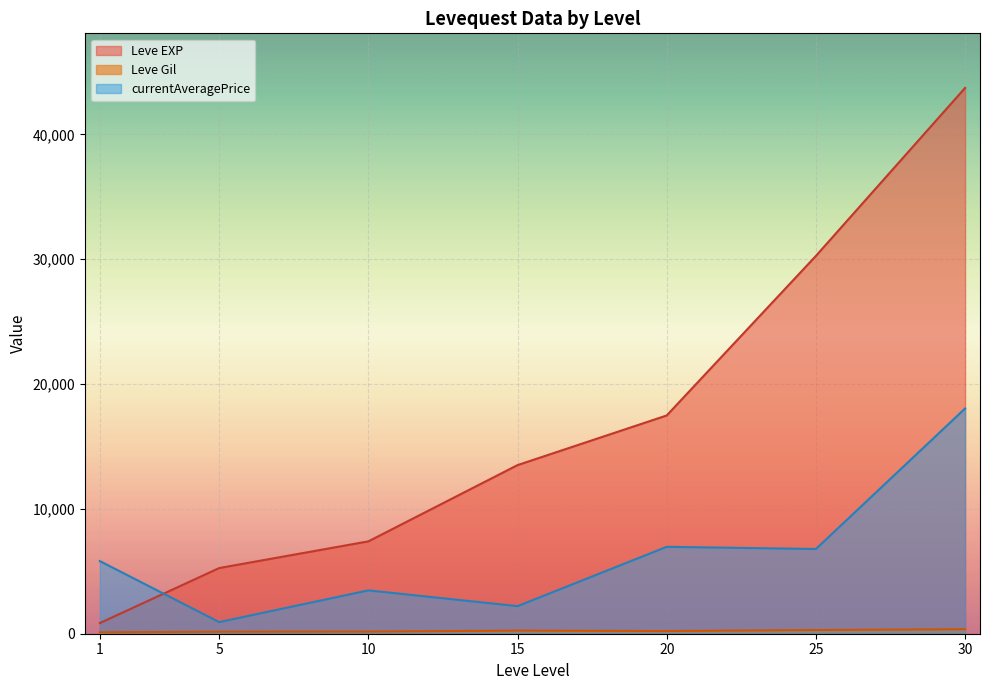

True or false: Leve EXP and Leve Gil cross at least once.

False